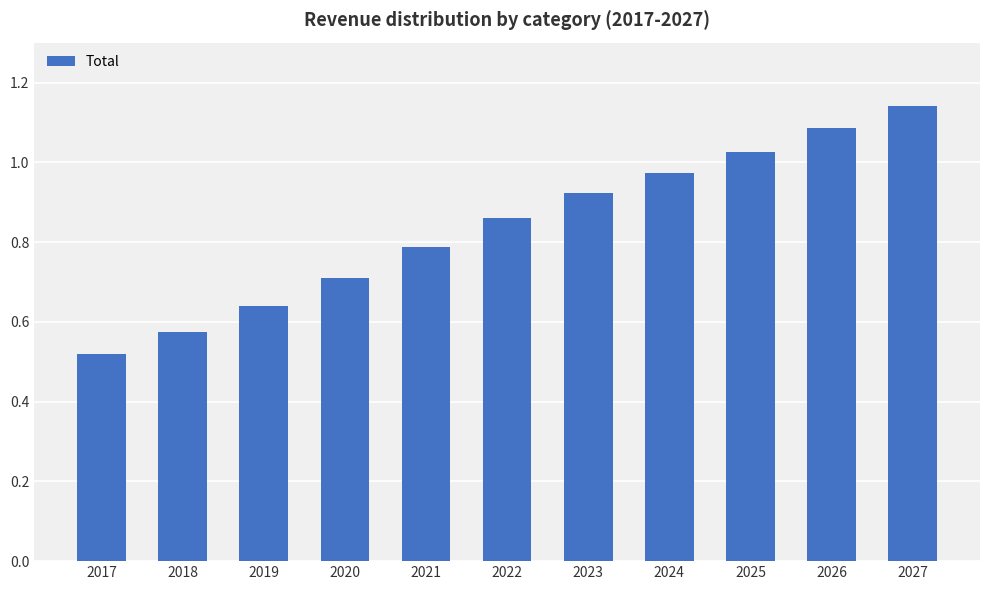

Which label corresponds to the largest value in the chart?

2027